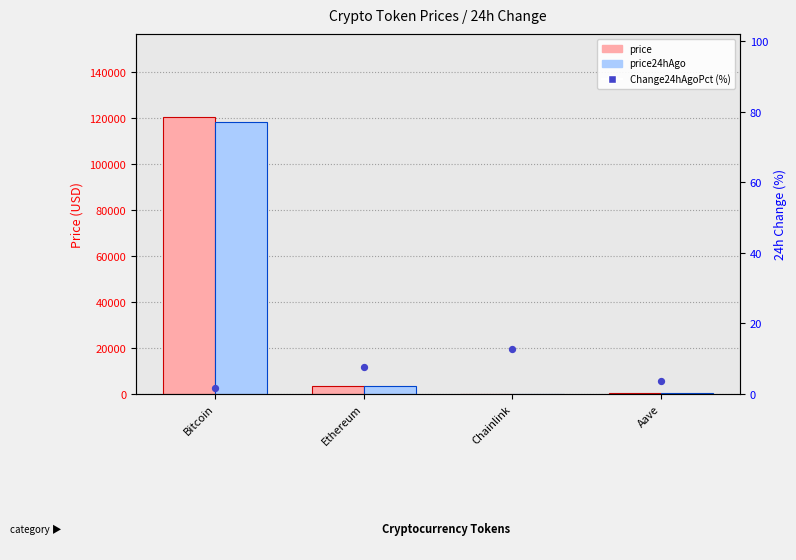

At which category is the sum across all series the highest?

Bitcoin